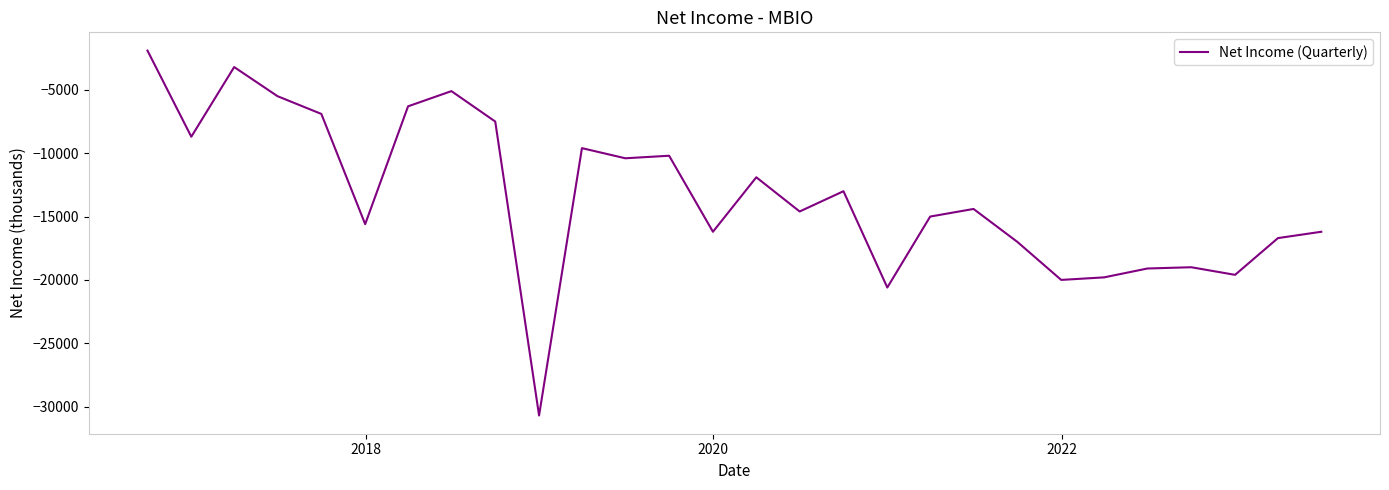

What is the maximum value shown in the chart?

-1900